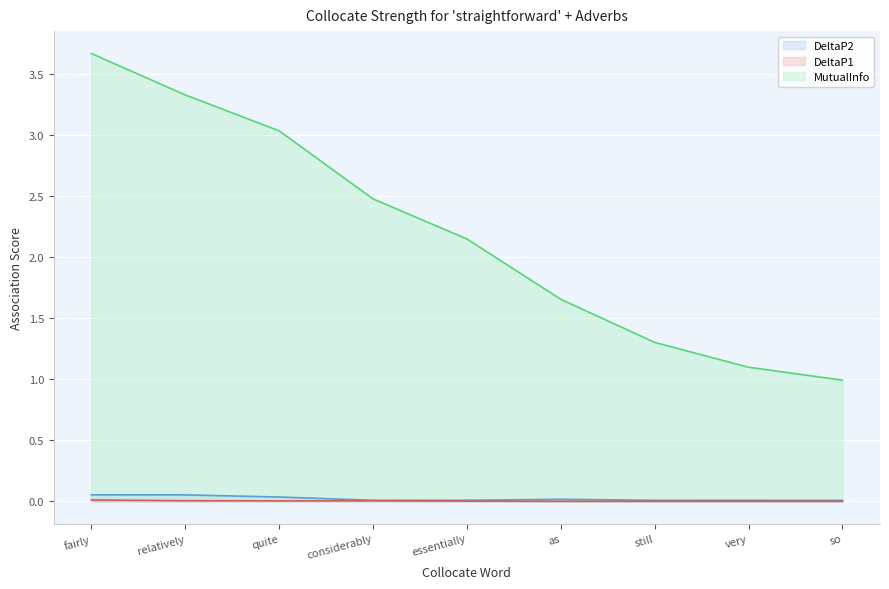

What is the difference between the second highest and second lowest values in the MutualInfo series?

2.2